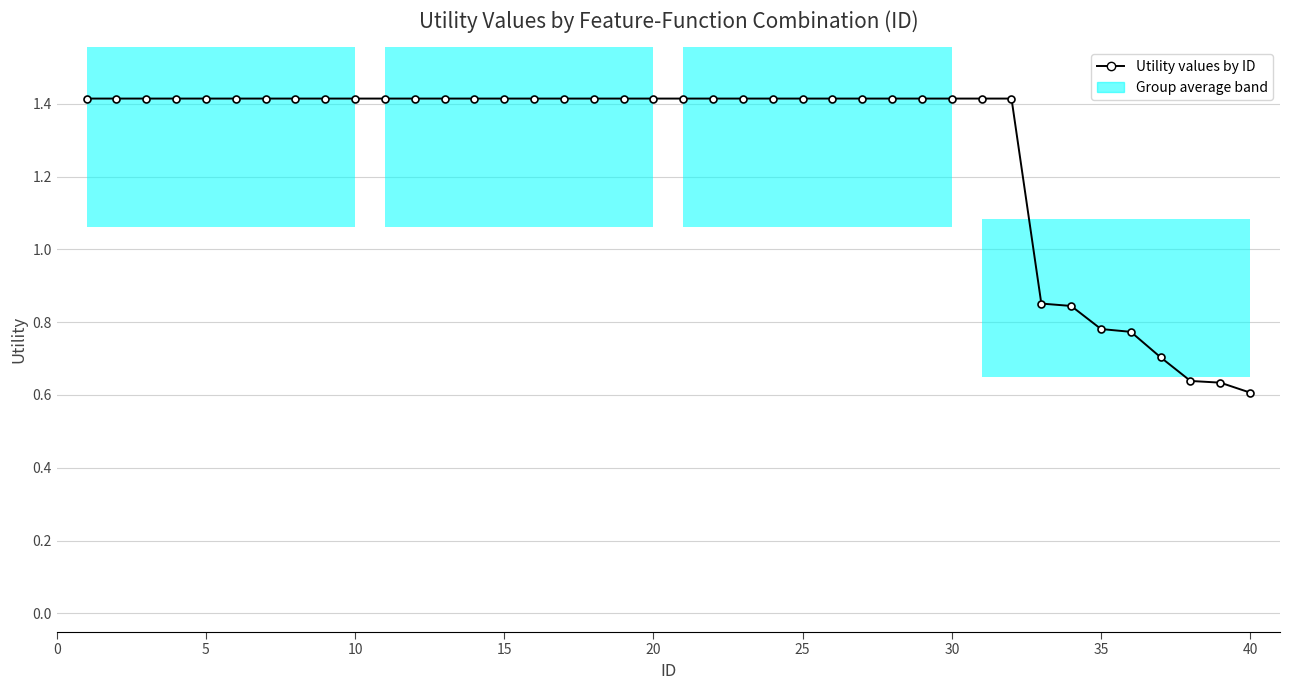

Count the number of data series in this chart.

1